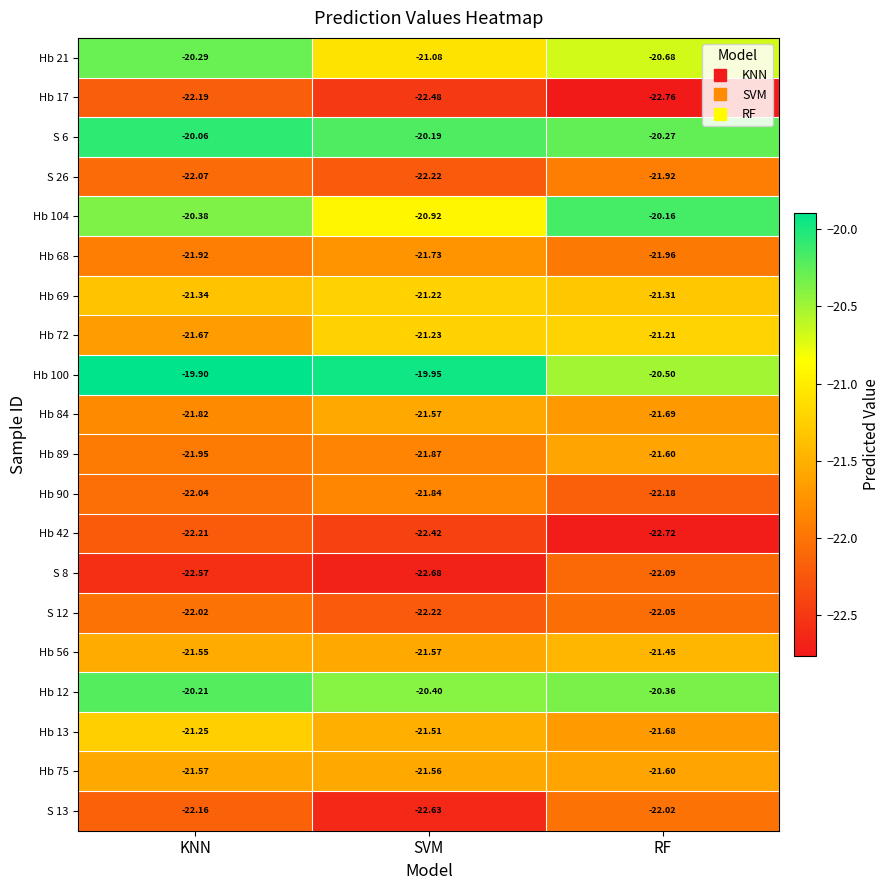

At which category is the sum across all series the highest?

KNN